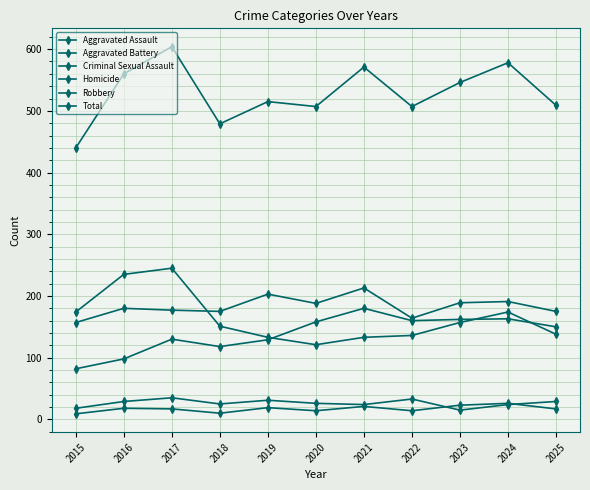

In Total, how many points are higher than both neighbors (excluding endpoints)?

4